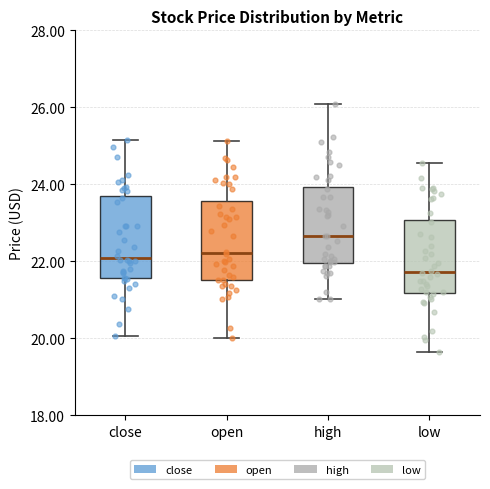

Which box's median line is the lowest?

low